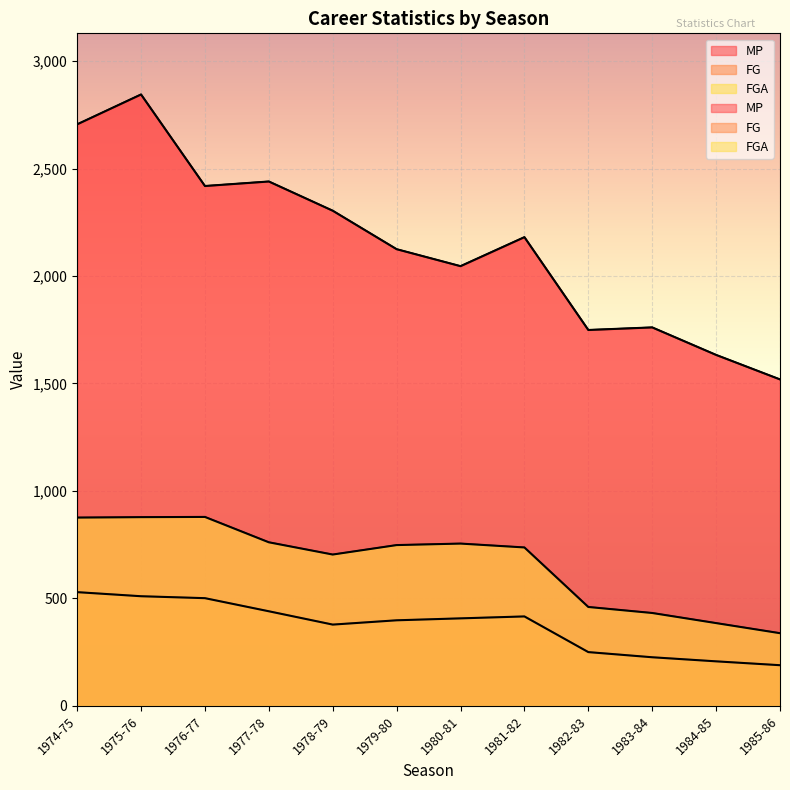

How many series are shown in this chart?

3